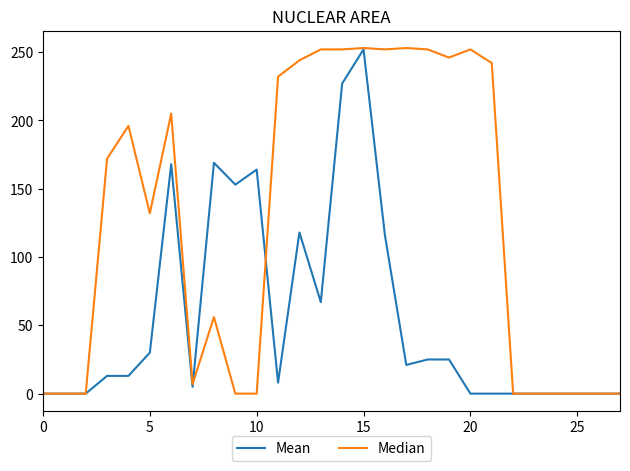

List the series in order of their overall mean, lowest first.

Mean, Median